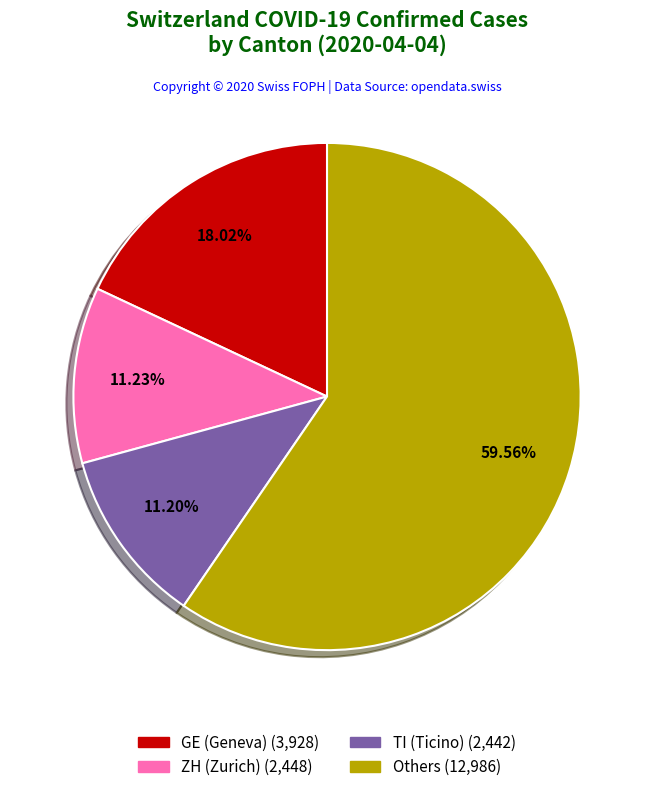

Is there any slice that represents more than half of the pie?

Yes